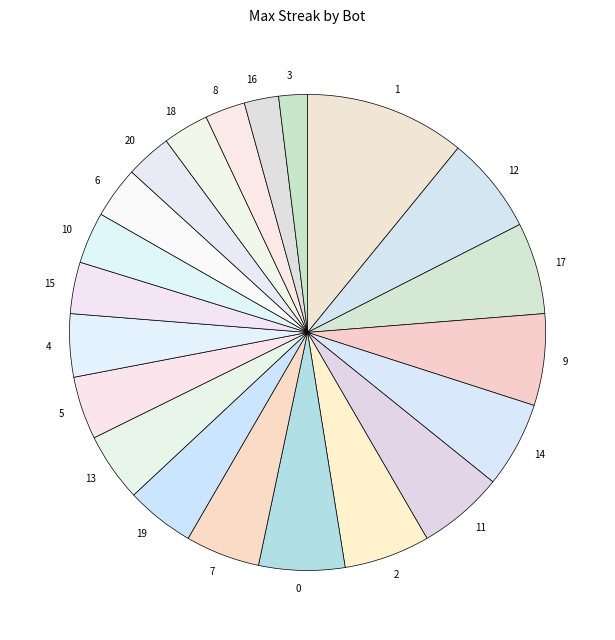

Rank the categories by value from lowest to highest.

3, 16, 8, 20, 18, 15, 10, 6, 5, 4, 19, 13, 7, 14, 11, 2, 0, 17, 9, 12, 1